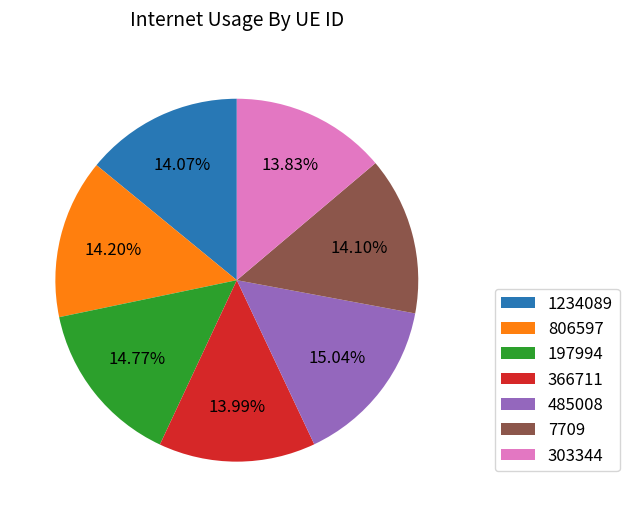

To the nearest percent, what is the difference between the largest and smallest slice percentages?

1%